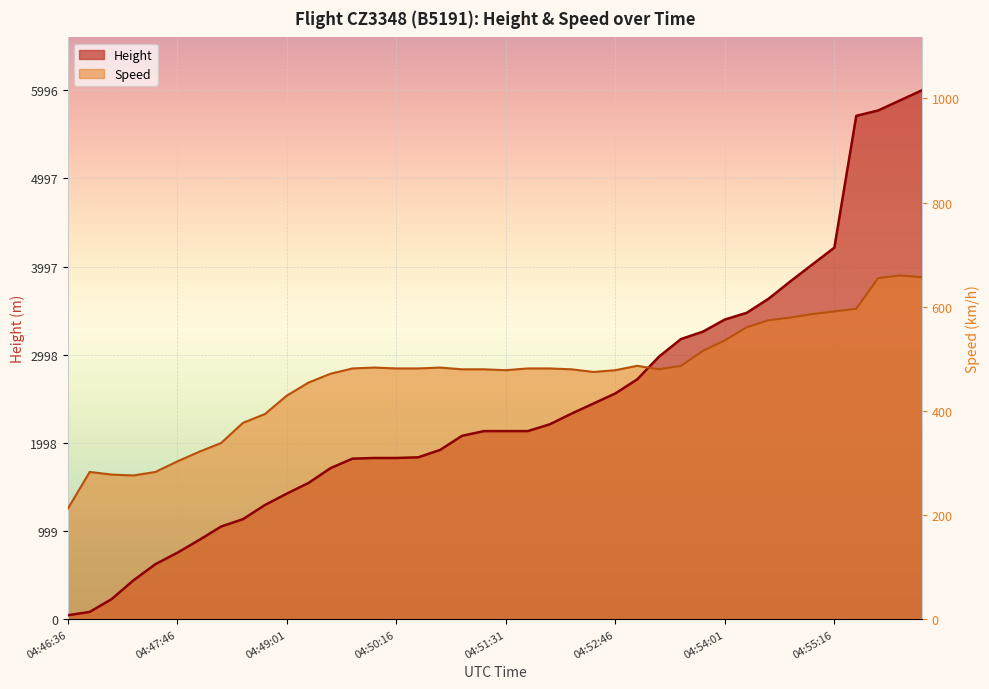

How many values in the Speed series exceed 2843?

20